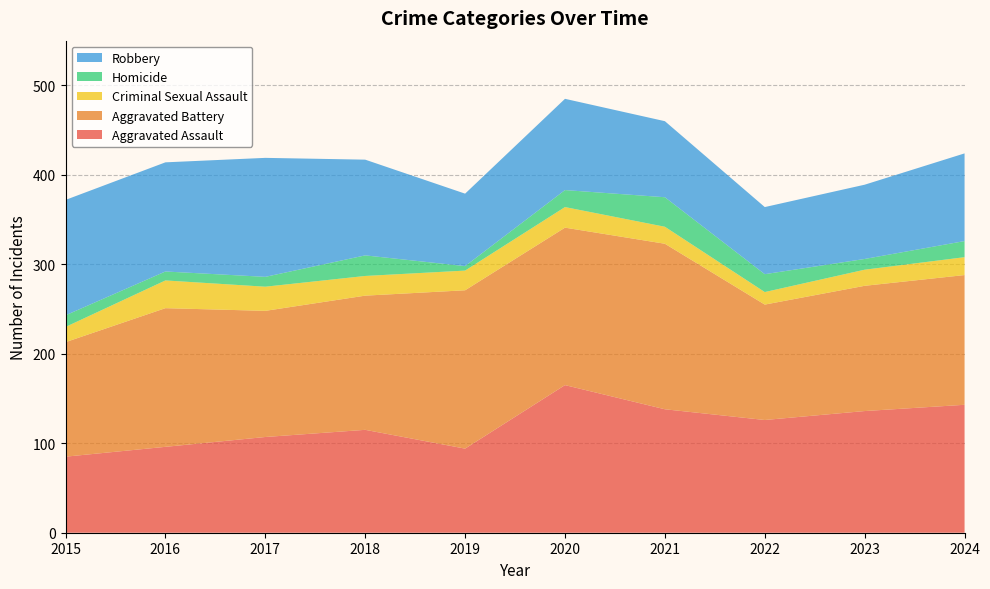

Reading right to left, list all the values displayed in this chart.

Aggravated Assault: 143	136	126	138	165	94	115	107	96	85
Aggravated Battery: 145	140	129	185	176	177	150	141	155	128
Criminal Sexual Assault: 20	18	14	19	23	22	22	27	31	17
Homicide: 18	12	20	33	19	5	23	11	10	13
Robbery: 98	83	75	85	102	81	107	133	122	129